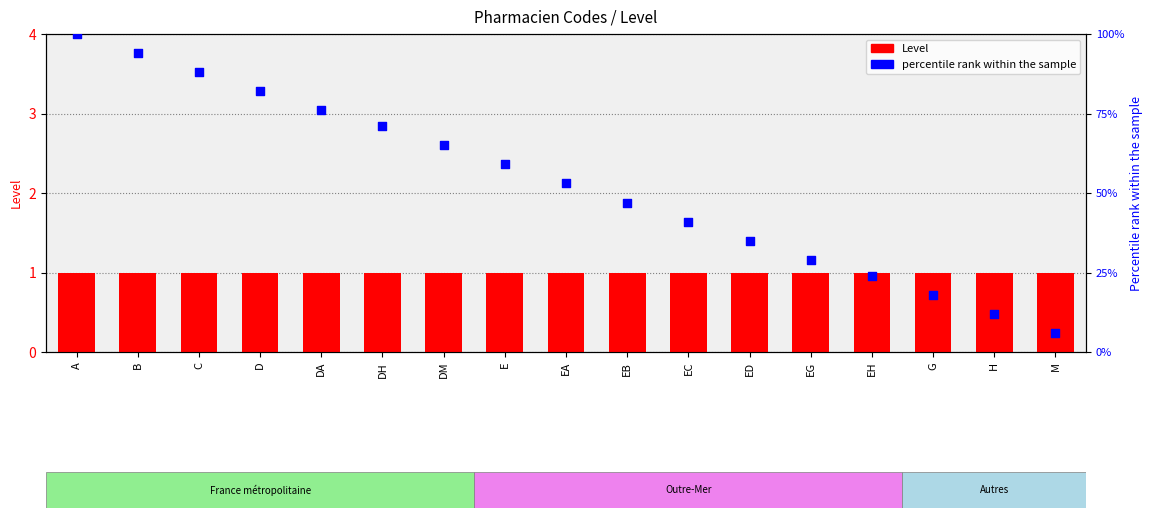

At which category is the sum across all series the highest?

A